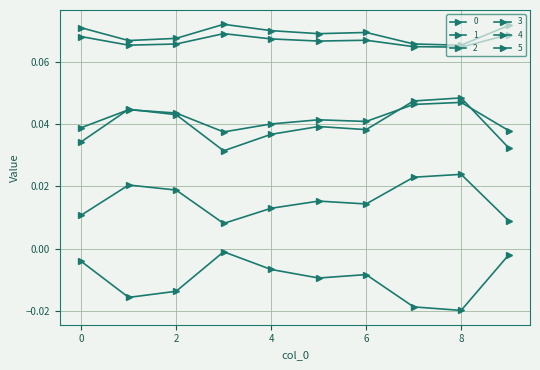

What is the greatest value displayed?

0.1